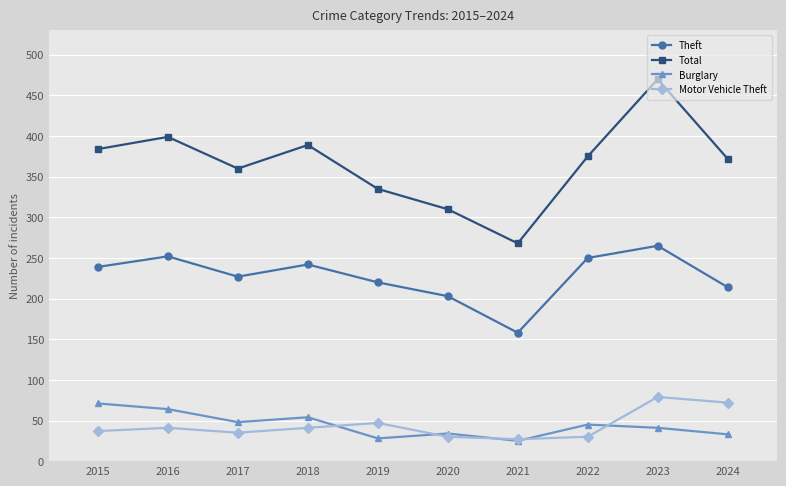

At which label does Burglary reach its peak?

2015